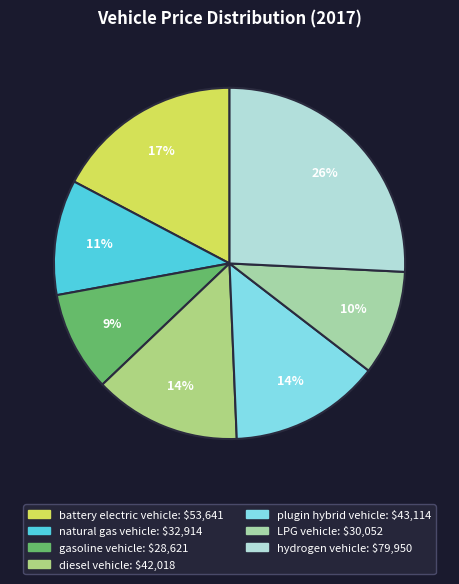

What percentage is the battery electric vehicle slice, to the nearest percent?

17%